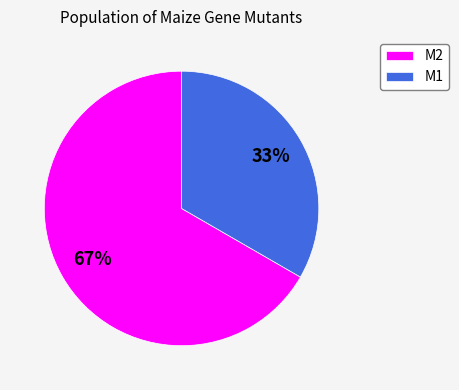

Which category has the biggest portion of the pie?

M2